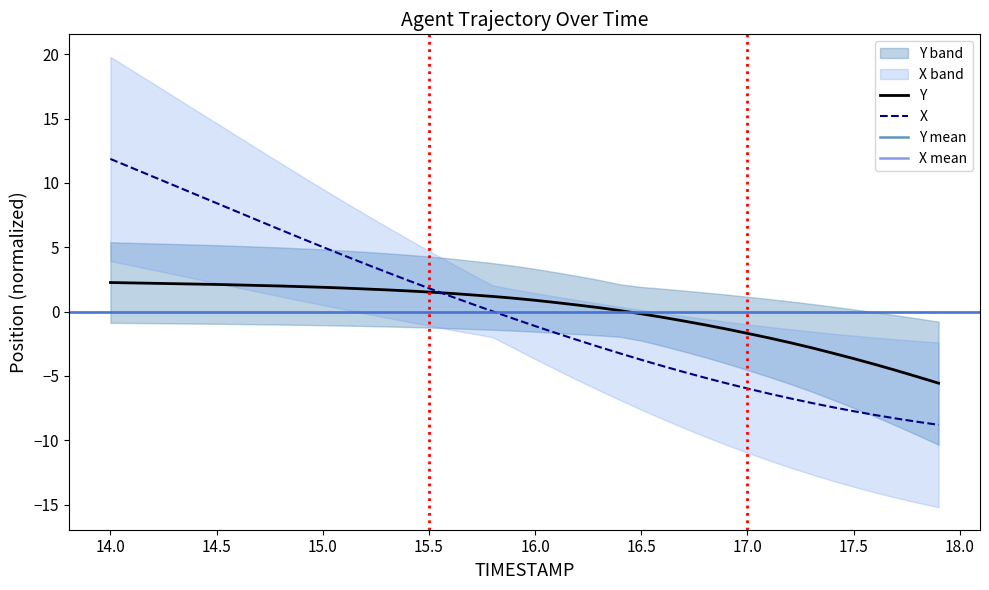

Rank the series by their maximum value, from highest to lowest.

X, Y